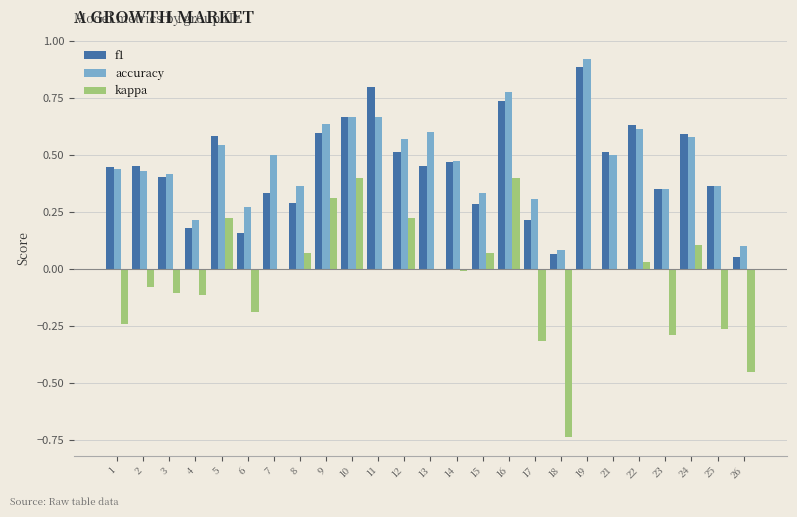

Which series changed the most between 19 and 24?

accuracy